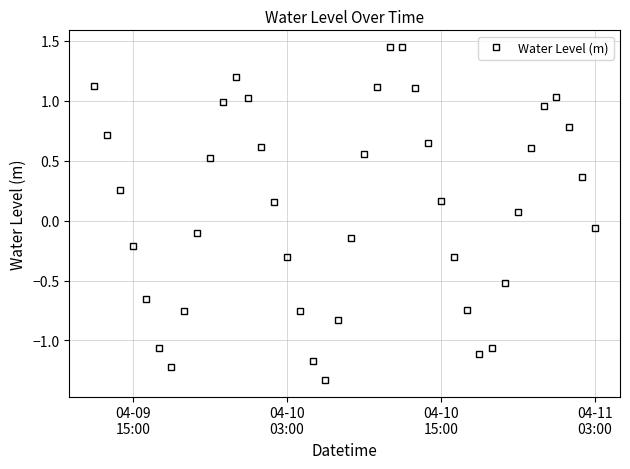

How many interior local peaks (higher than both neighbors) does the data have?

3